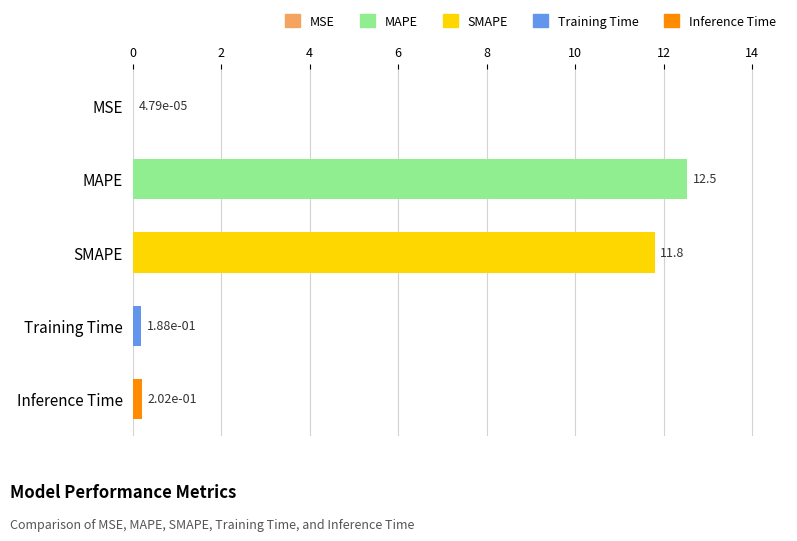

What is the difference between the maximum and minimum values?

12.5